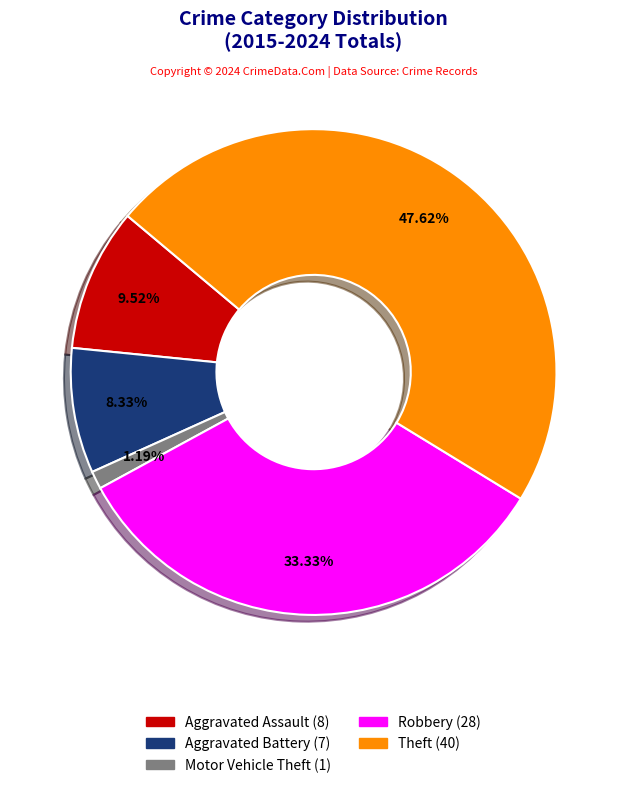

Is Aggravated Battery the majority of the pie?

No